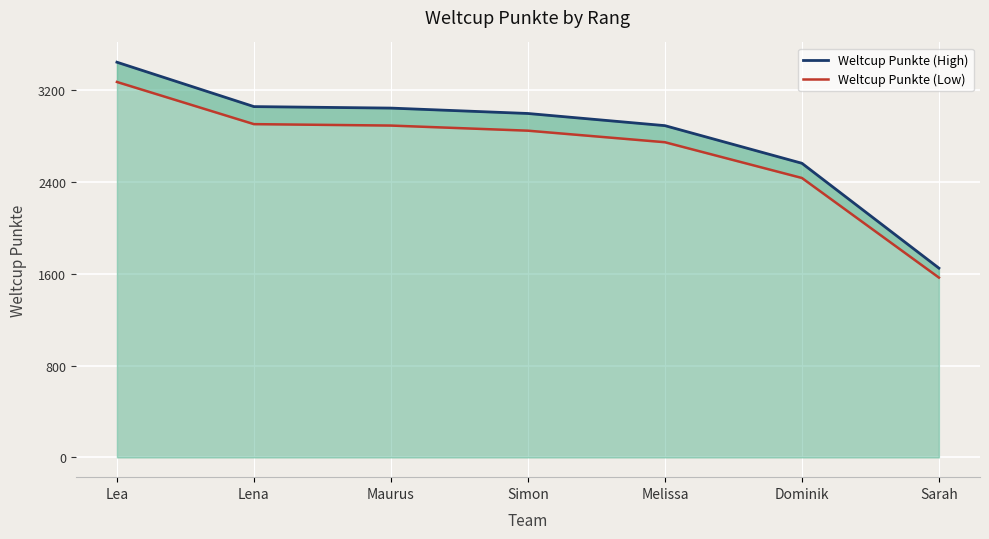

What is the value of the Weltcup Punkte (High) point at the 4th from the left?

2998.0